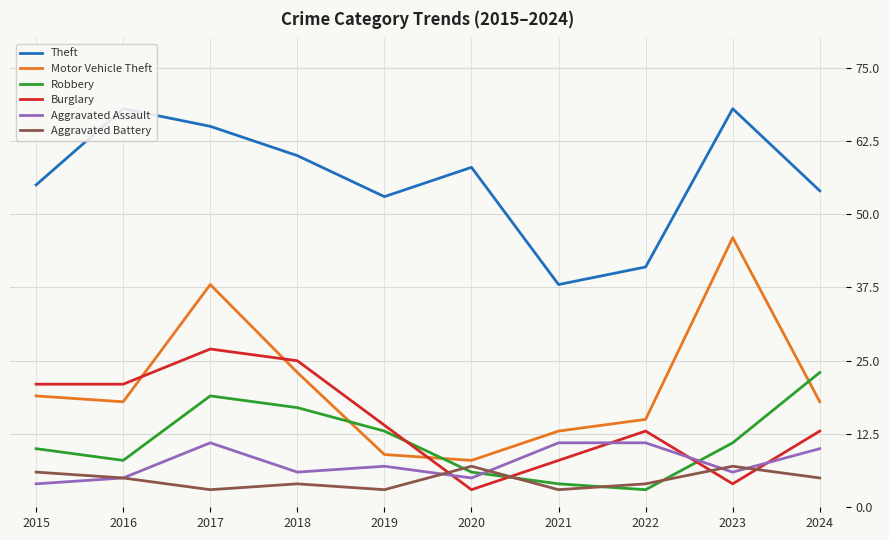

True or false: Aggravated Battery and Burglary cross at least once.

True